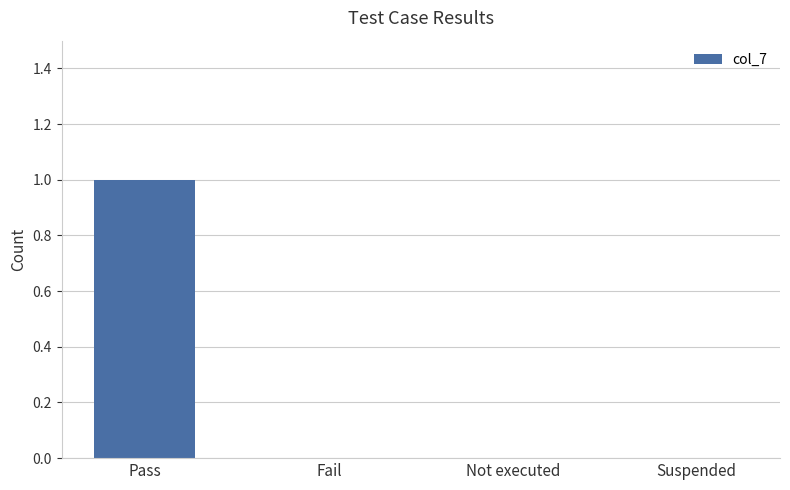

How many categories are shown in the chart?

4